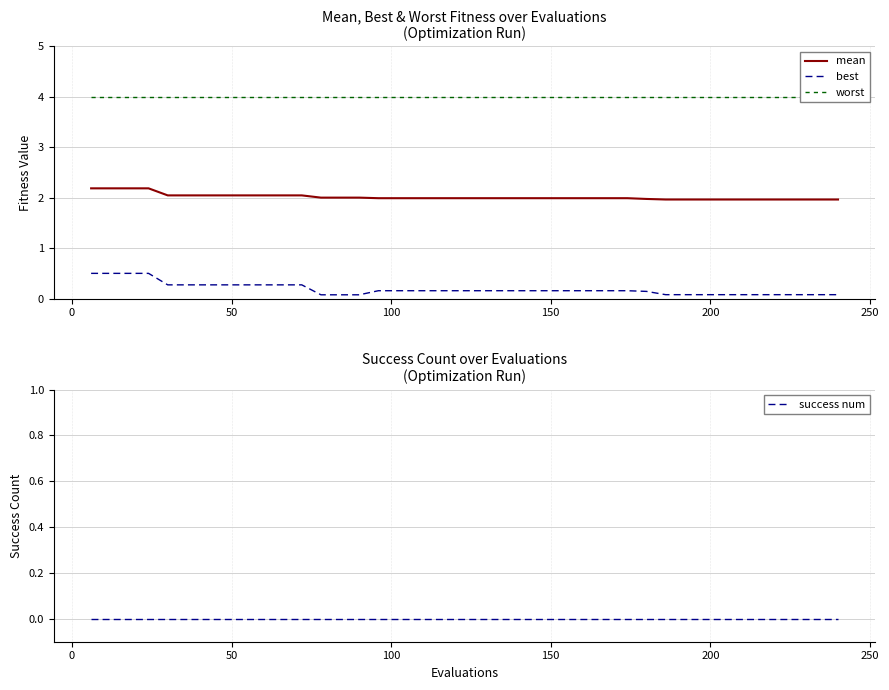

Is this an area chart (filled region under the line)?

No